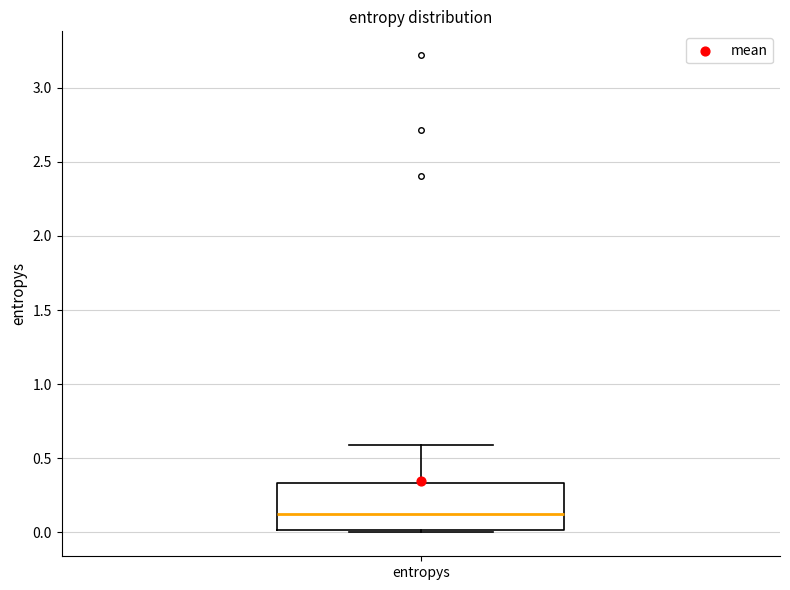

Where is the lower edge of the box for entropys on the y-axis? The values are not printed on the chart, so give them approximately, as read against the axis.

0.00